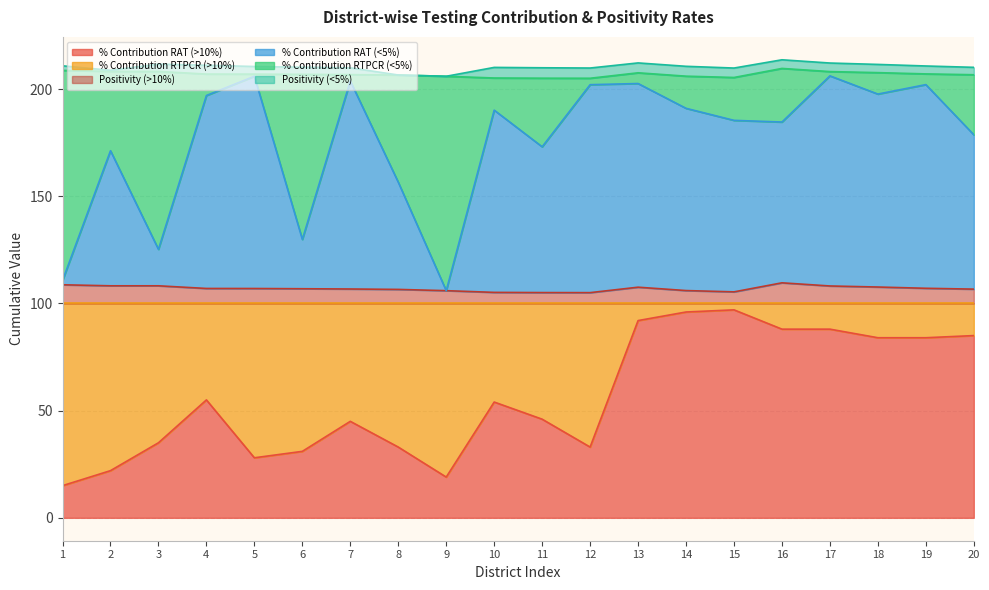

Is it true that Positivity (>10%) equals 177.5 at 19?

False